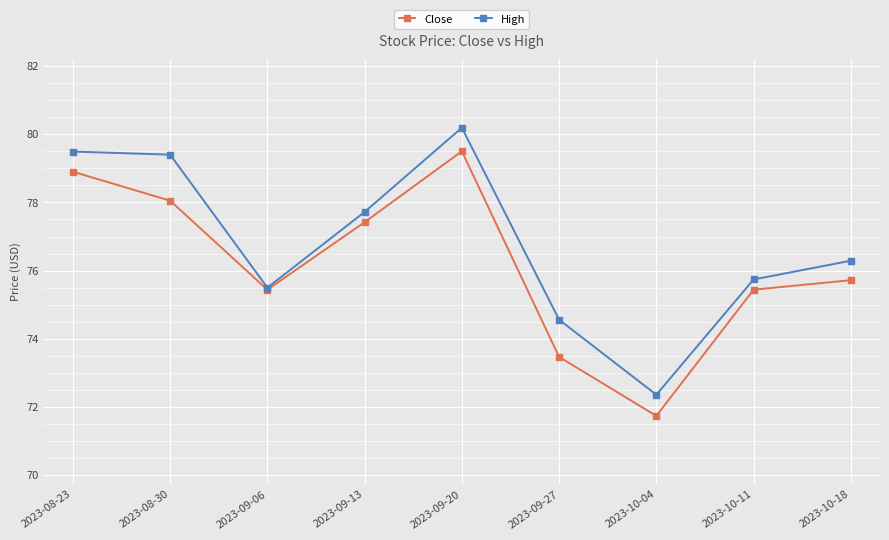

Read the High value at 2023-09-27.

74.6